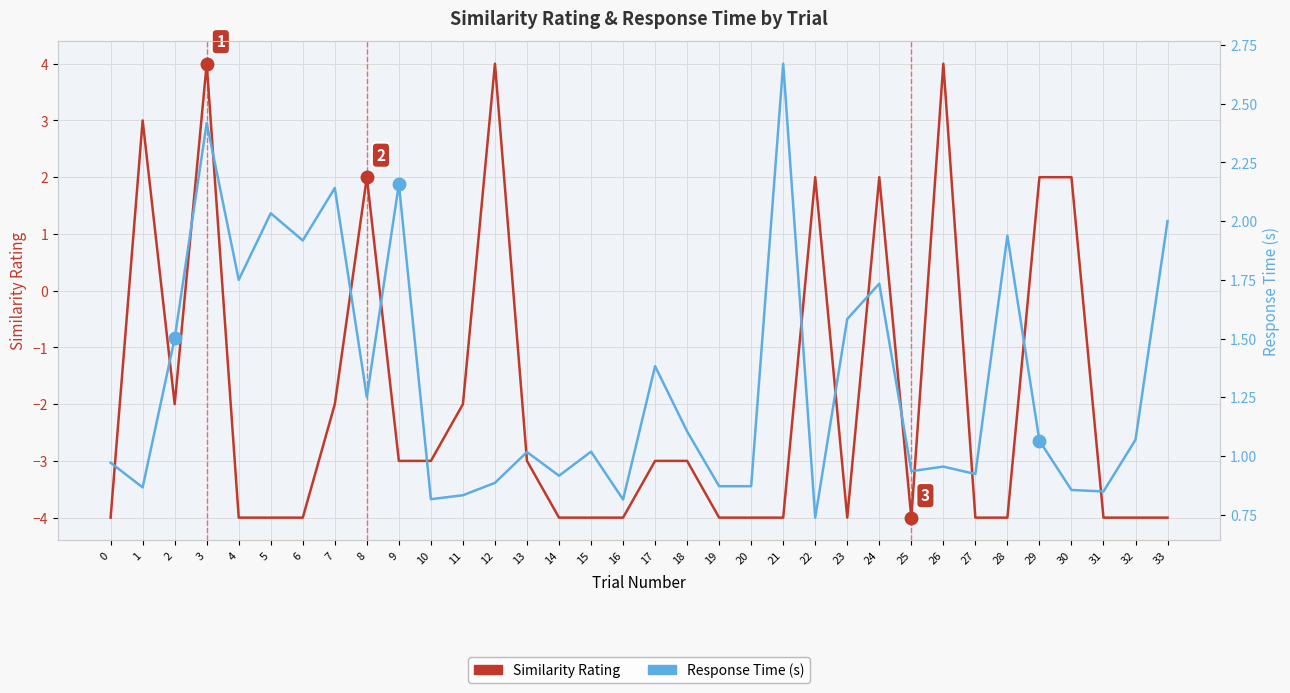

True or false: Similarity Rating has more than 0 interior local peaks.

True